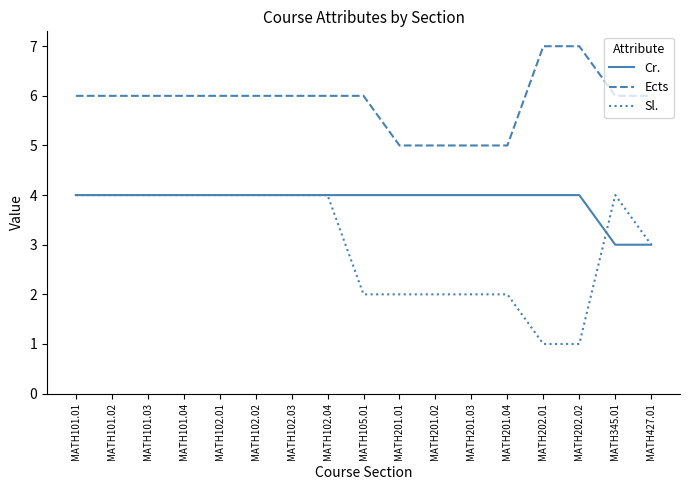

What position from the left is MATH427.01?

17